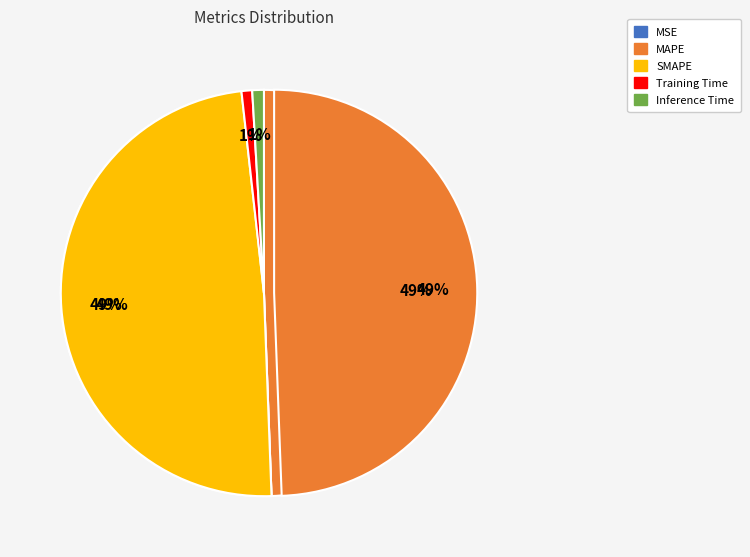

Is there any slice that represents more than half of the pie?

No